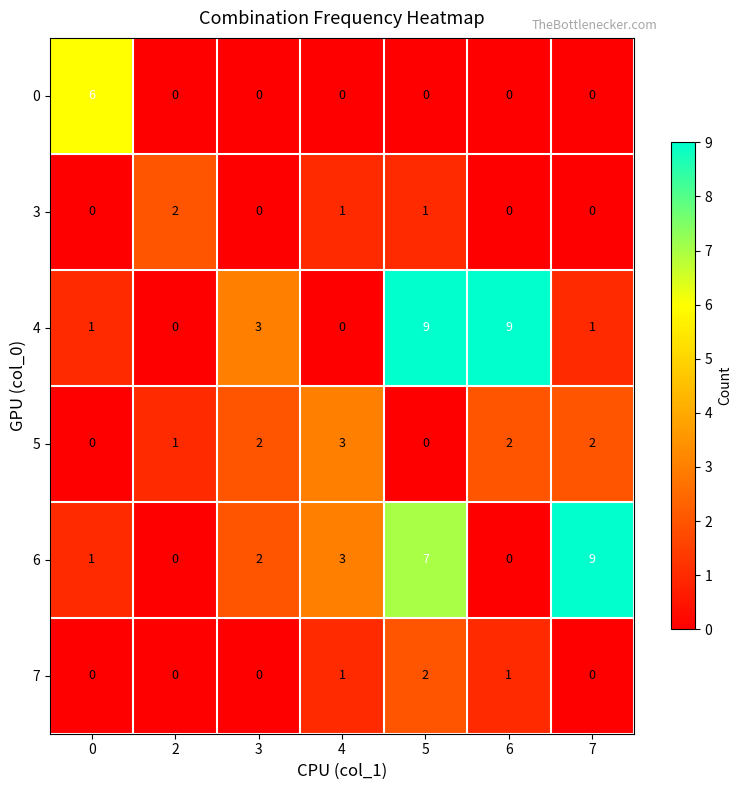

How many 3 values are between 0 and 1?

6